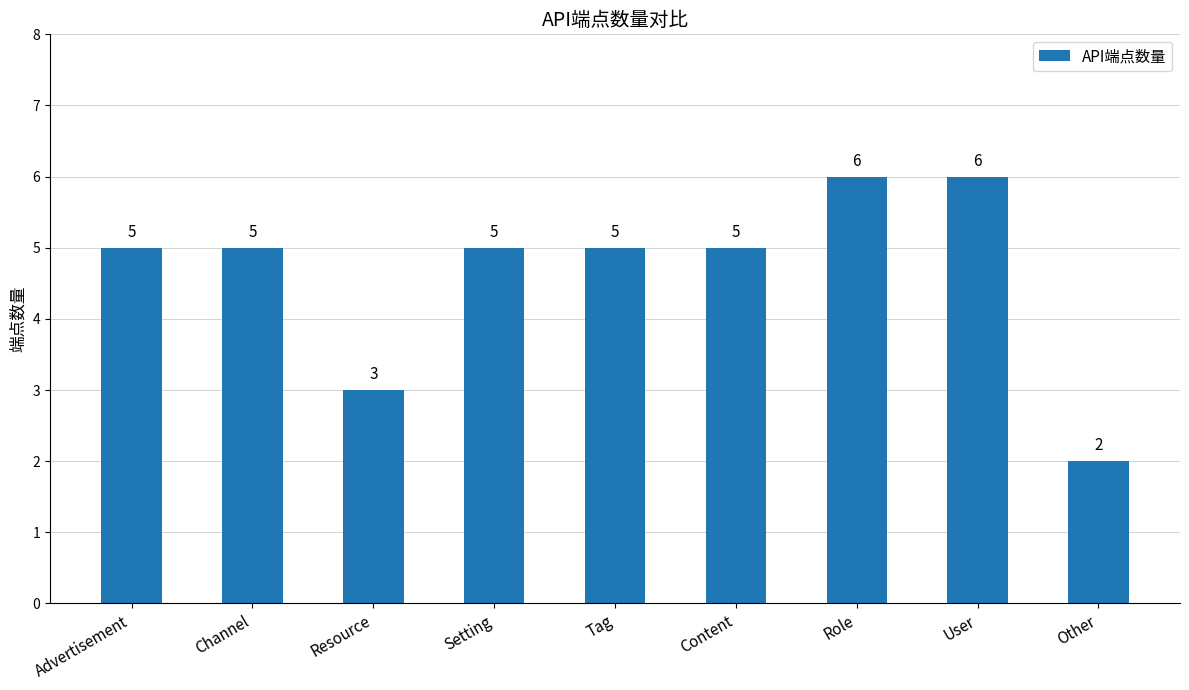

What is the label of the 6th bar from the right?

Setting